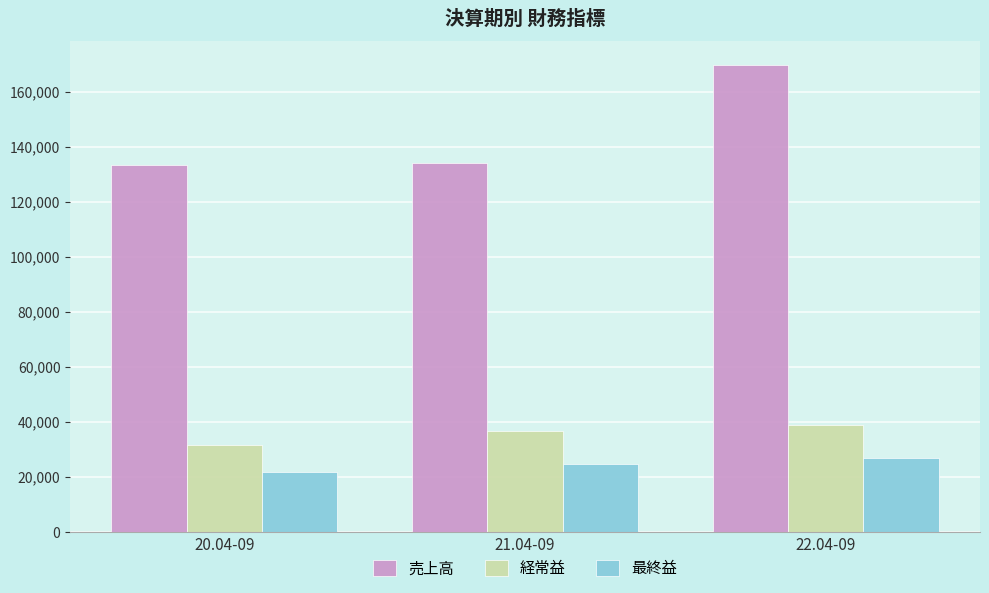

Is the value of 経常益 at 20.04-09 greater than the value of 最終益 at 21.04-09?

Yes